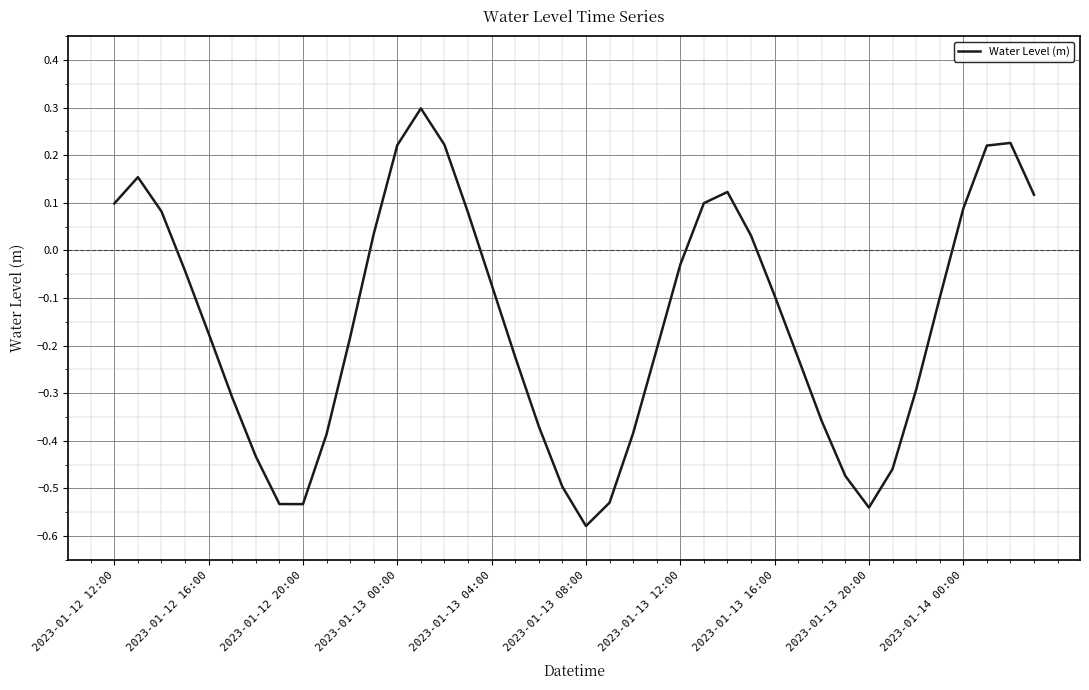

What is the difference between the maximum and minimum values?

0.9